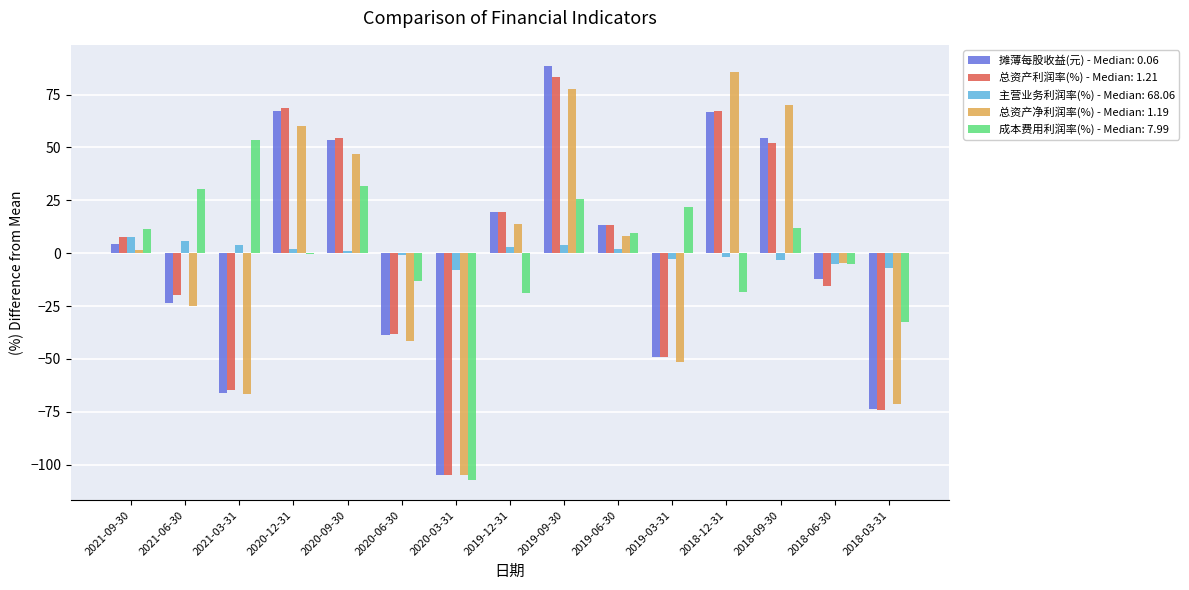

Is it true that 总资产利润率(%) - Median: 1.21 equals -52.0 at 2020-03-31?

False